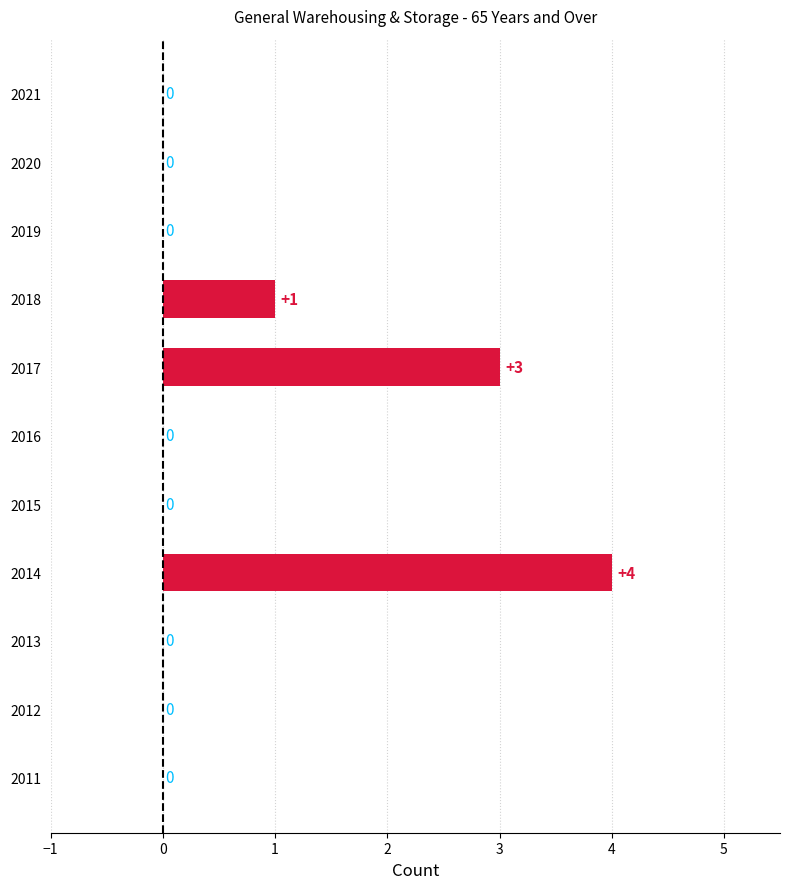

True or false: the data shows 0 at 2018.

False